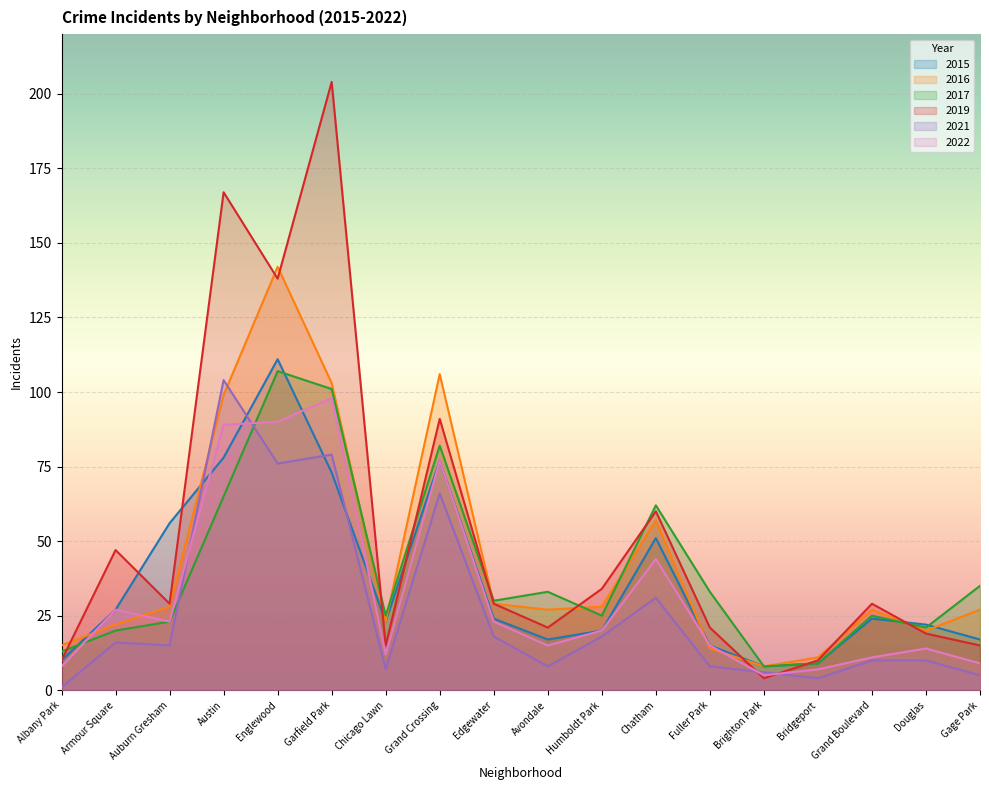

Which label corresponds to the largest value in the chart?

Garfield Park